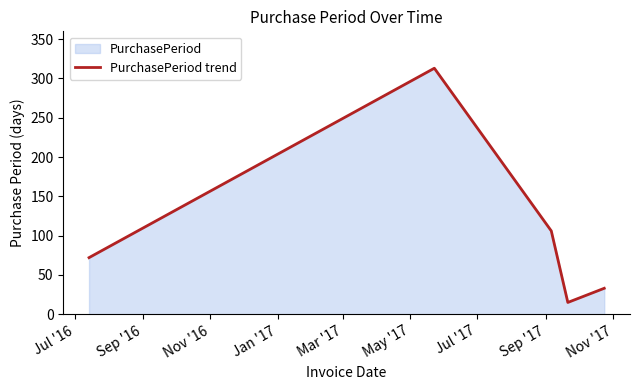

What is the maximum value shown in the chart?

313